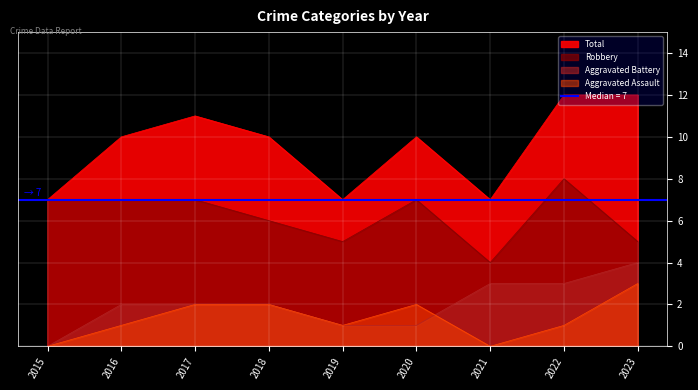

How many values in the Aggravated Assault series exceed 1?

4